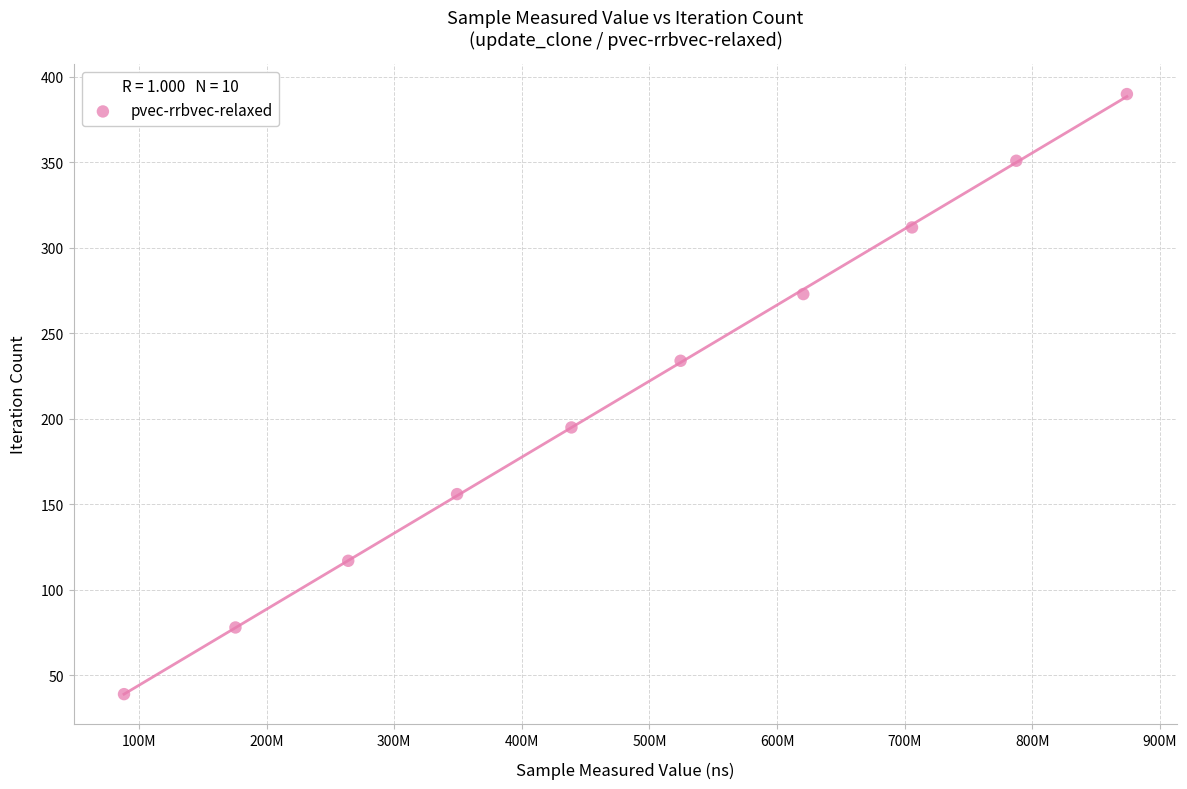

What is the range of Y values (max minus min)?

351